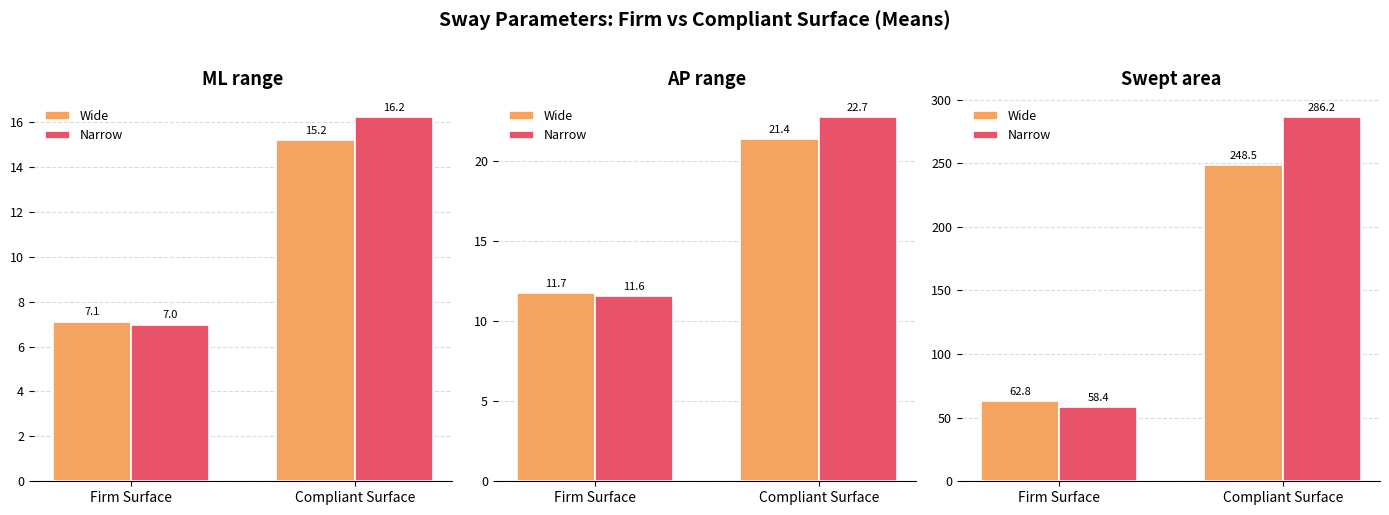

How many values in the Narrow series exceed 286?

1